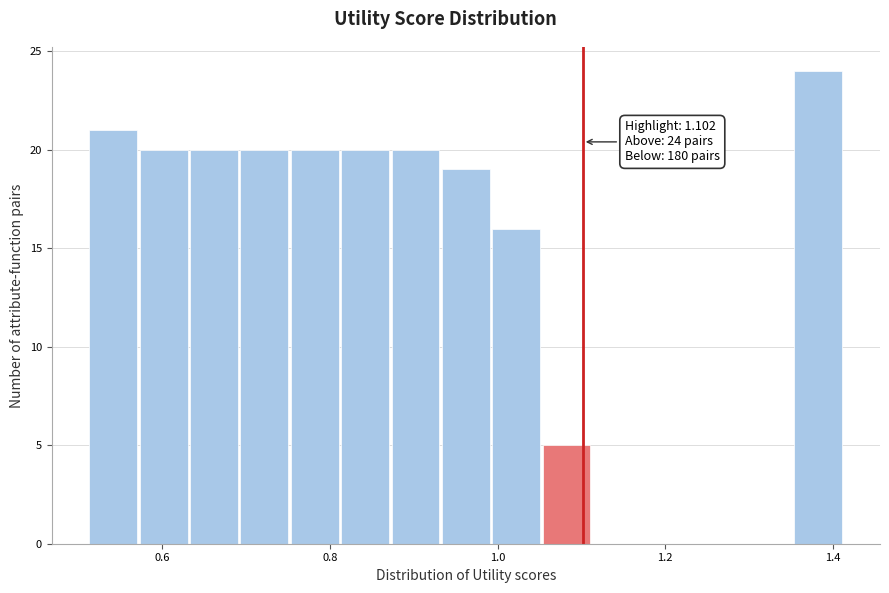

Around what value on the x-axis is the tallest bar? Give the approximate position of its centre, as read against the axis.

1.38